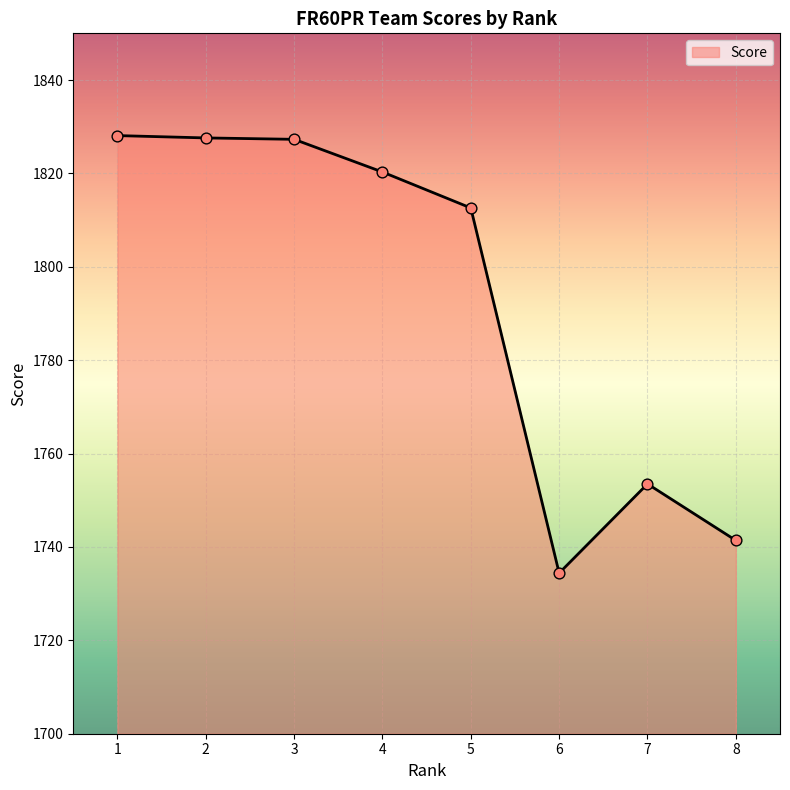

Between 4 and 1, which is larger?

1